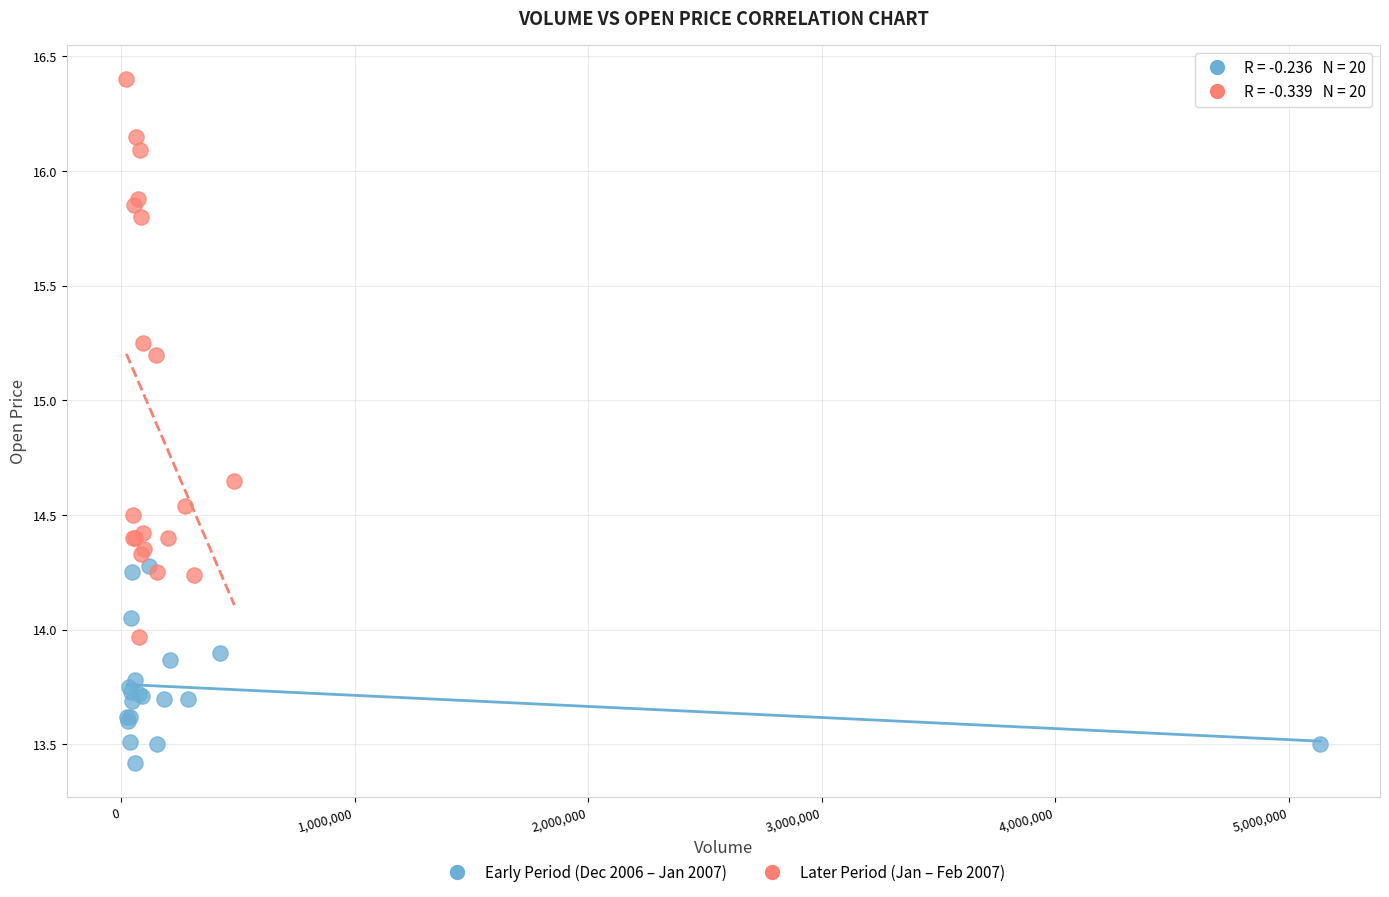

What are all the series names shown in the legend?

Early Period (Dec 2006 – Jan 2007), Later Period (Jan – Feb 2007)